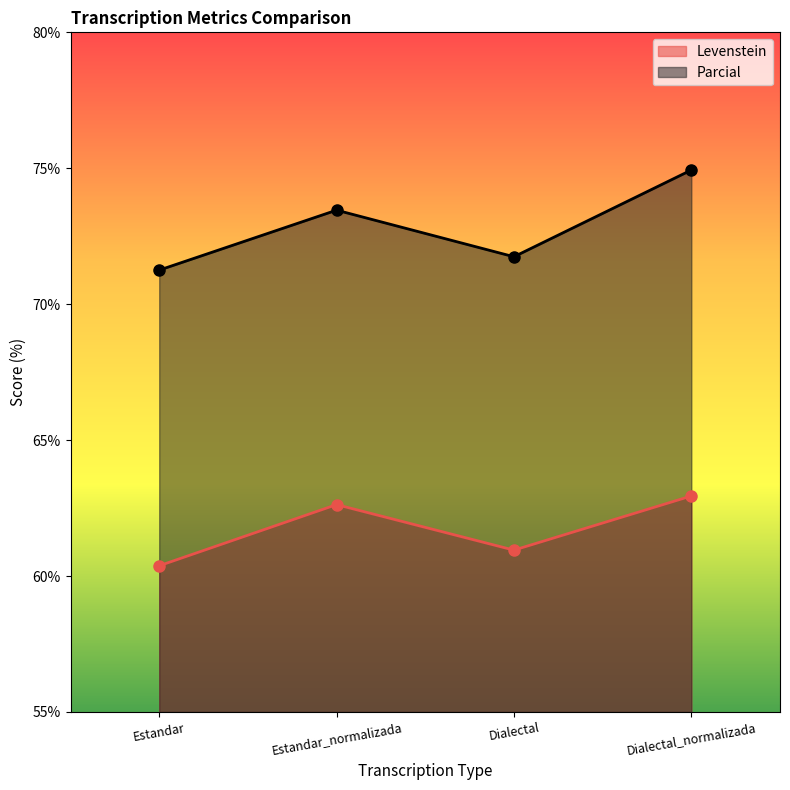

What is the difference between the highest and lowest values at Dialectal_normalizada?

12.0